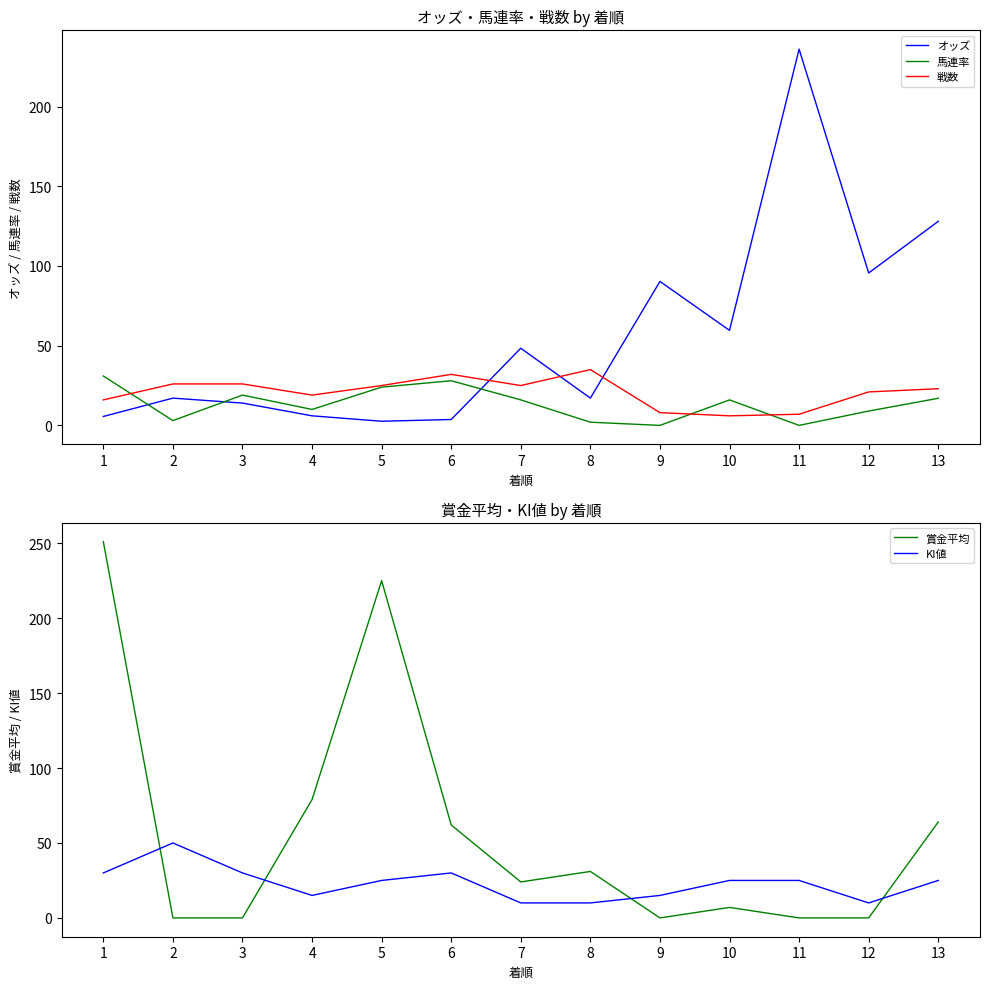

True or false: 賞金平均 has a value of 83.0 at 6.

False